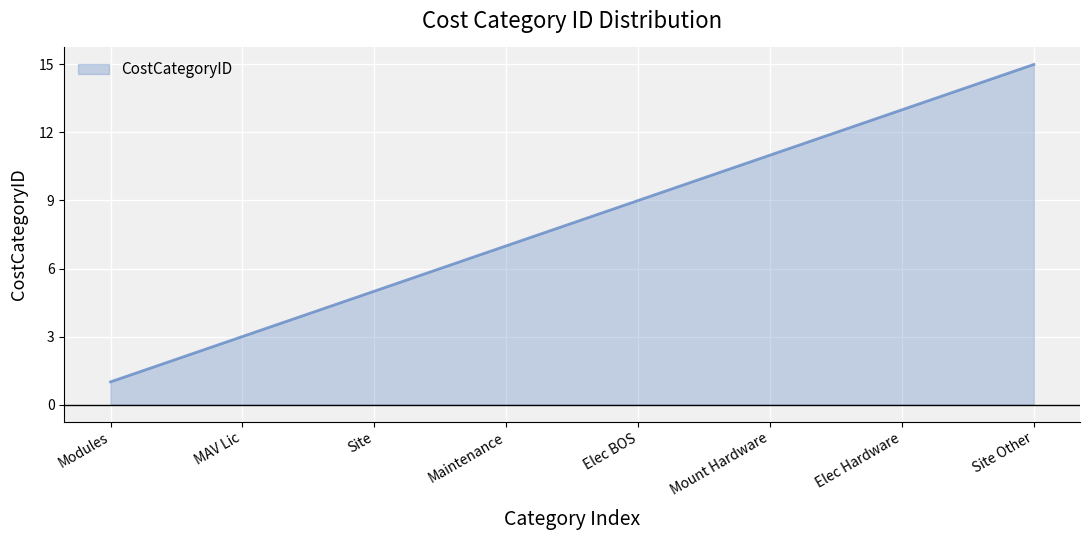

What is the difference between the maximum and minimum values?

14